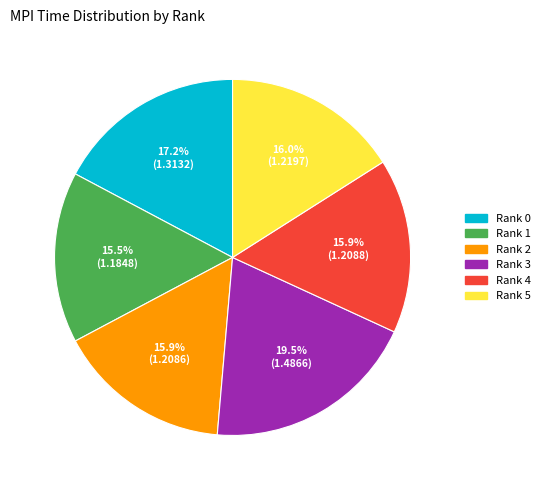

Does any single category account for the majority?

No